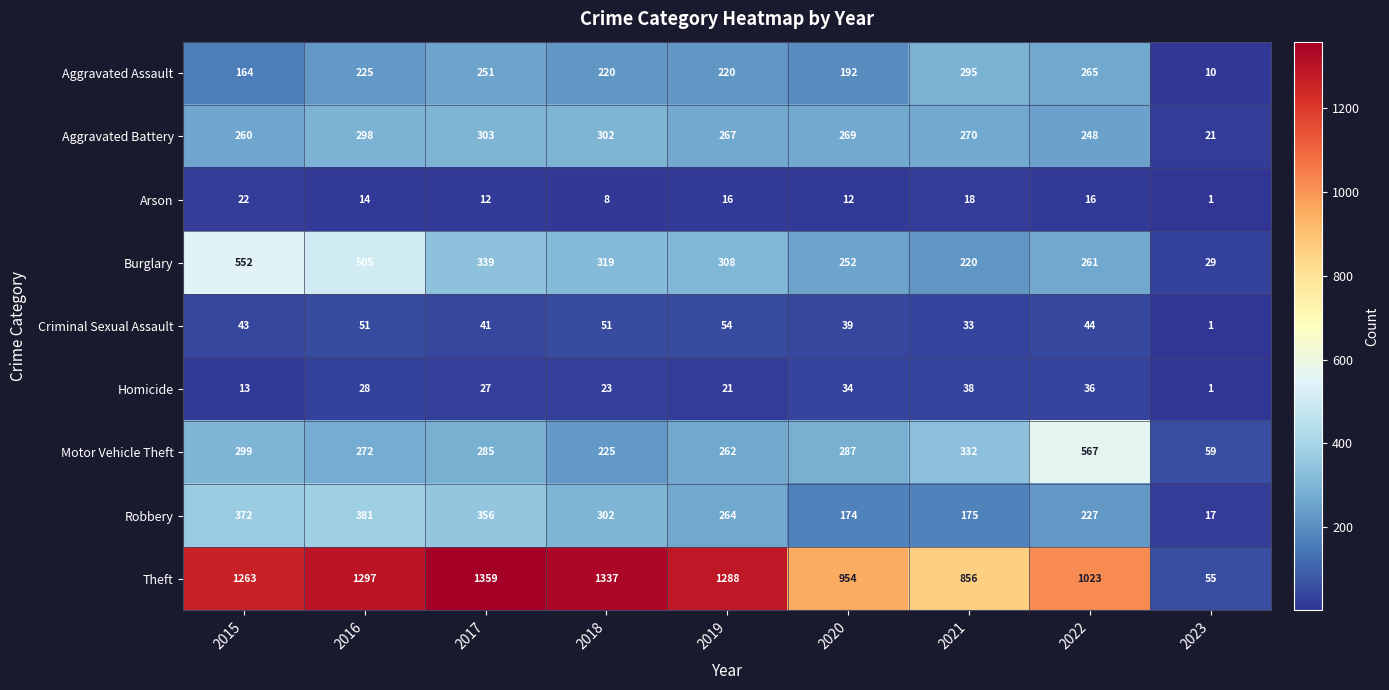

At how many categories does at least one series exceed 107?

8